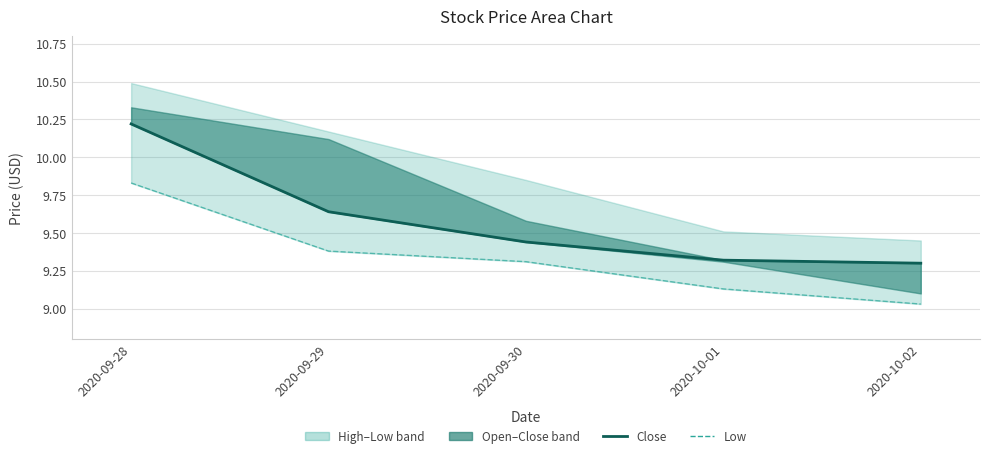

How many lines are shown in the chart?

2